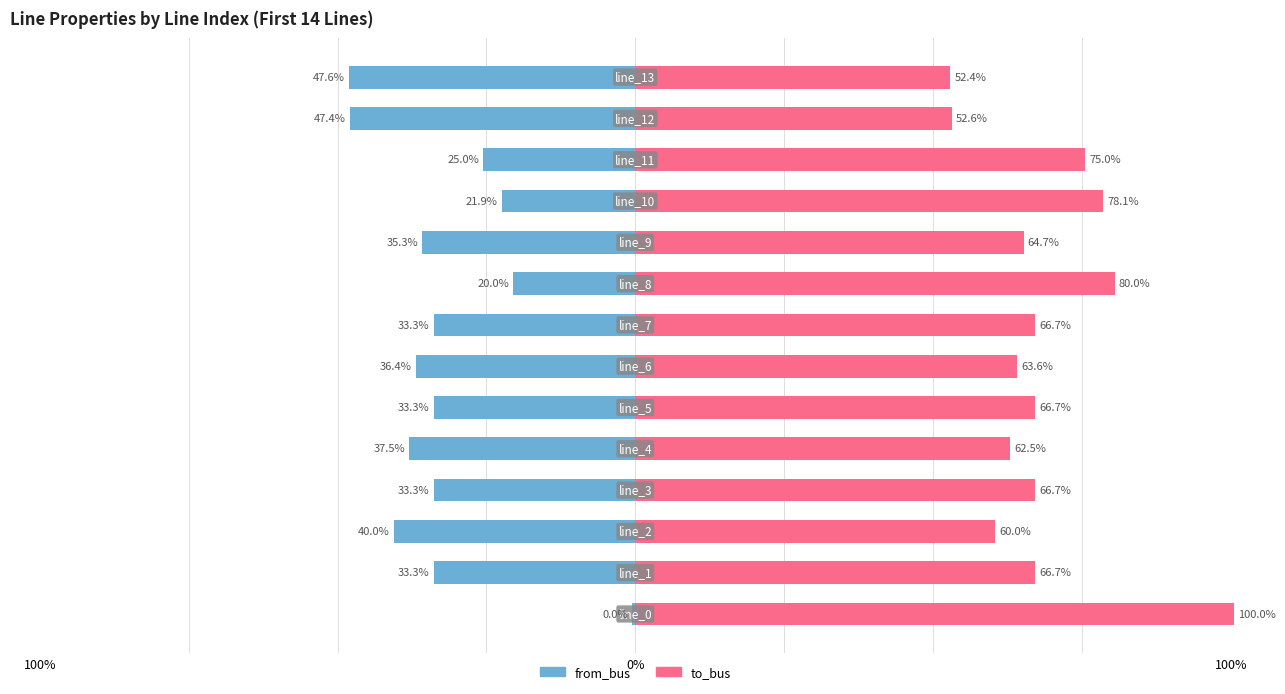

What is the value of the from_bus bar at the 14th from the left?

-47.6